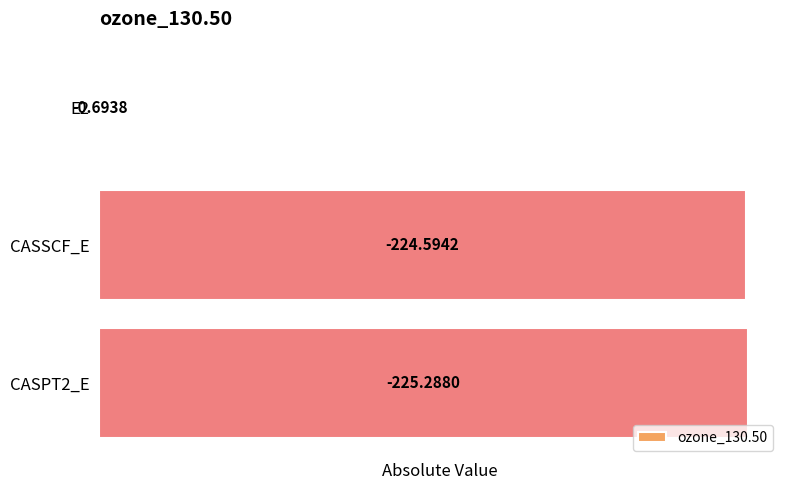

Does the chart contain any negative values?

No